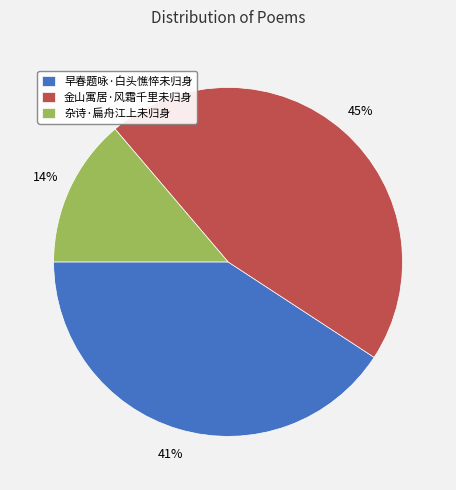

To the nearest percent, what is the average slice percentage?

33%